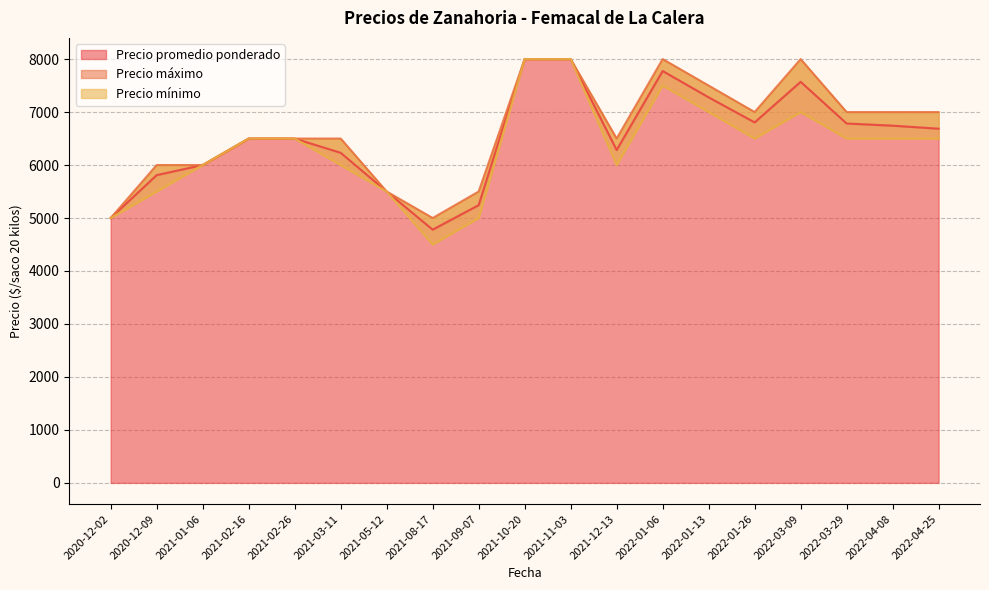

What is the lowest value of the Precio promedio ponderado series?

4780